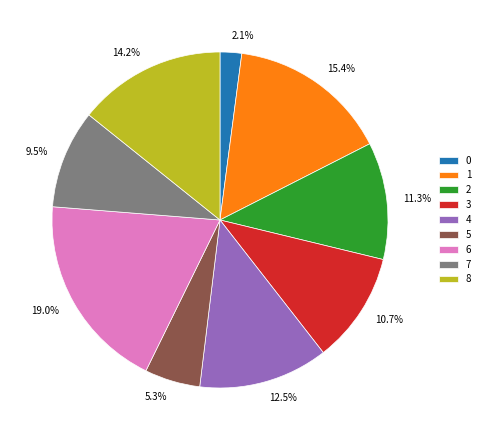

Is it true that 6 is 19% of the pie?

True